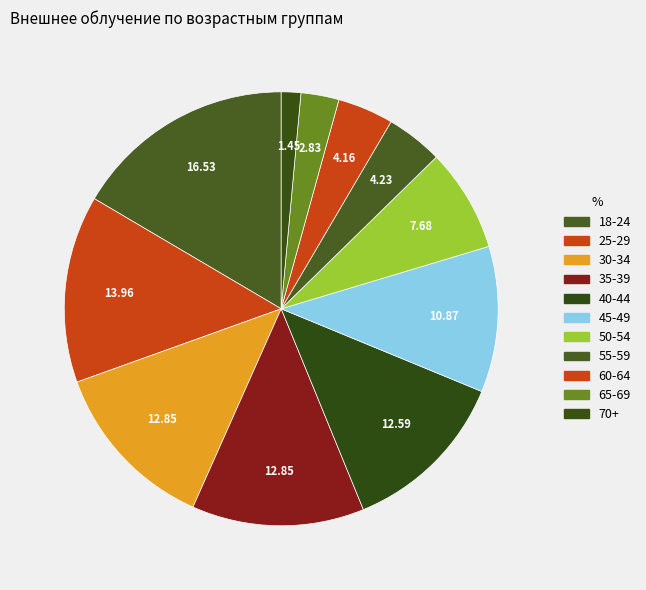

Is 30-34 the majority of the pie?

No